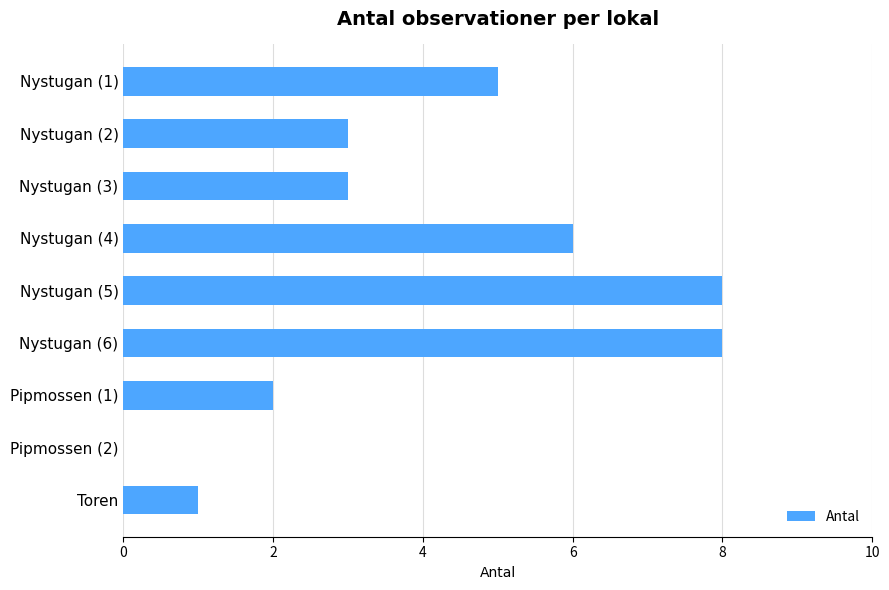

How many values are between 2 and 6?

5